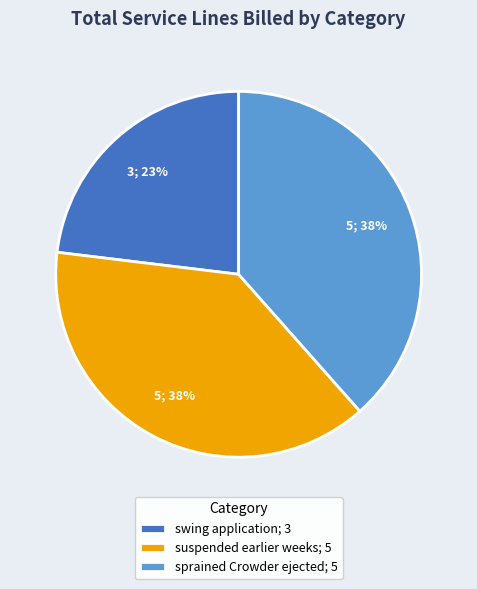

True or false: suspended earlier weeks; 5 accounts for 38% of the total.

True